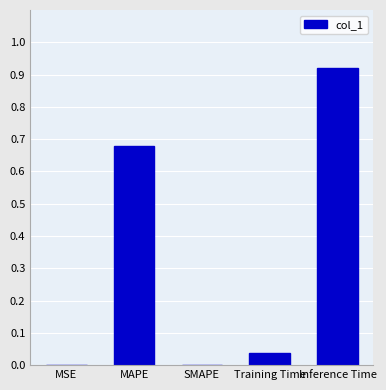

Which category has the highest value across all series?

Inference Time